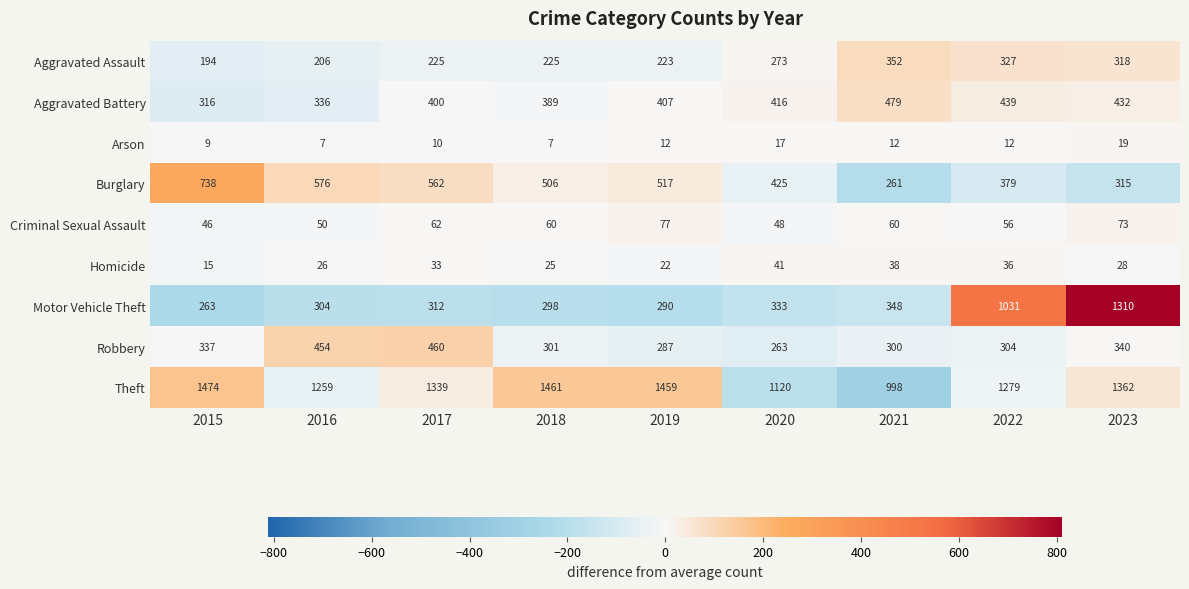

What is the greatest value displayed?

1474